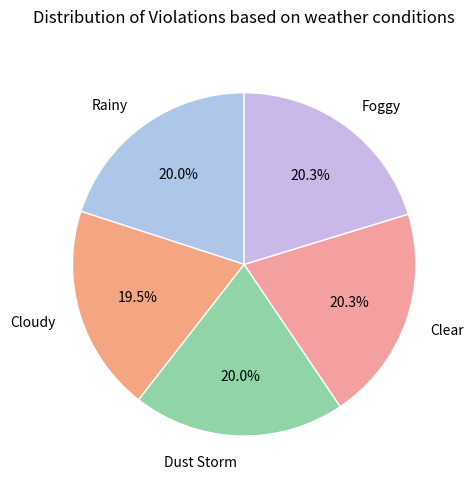

Does Foggy account for over 50% of the chart?

No